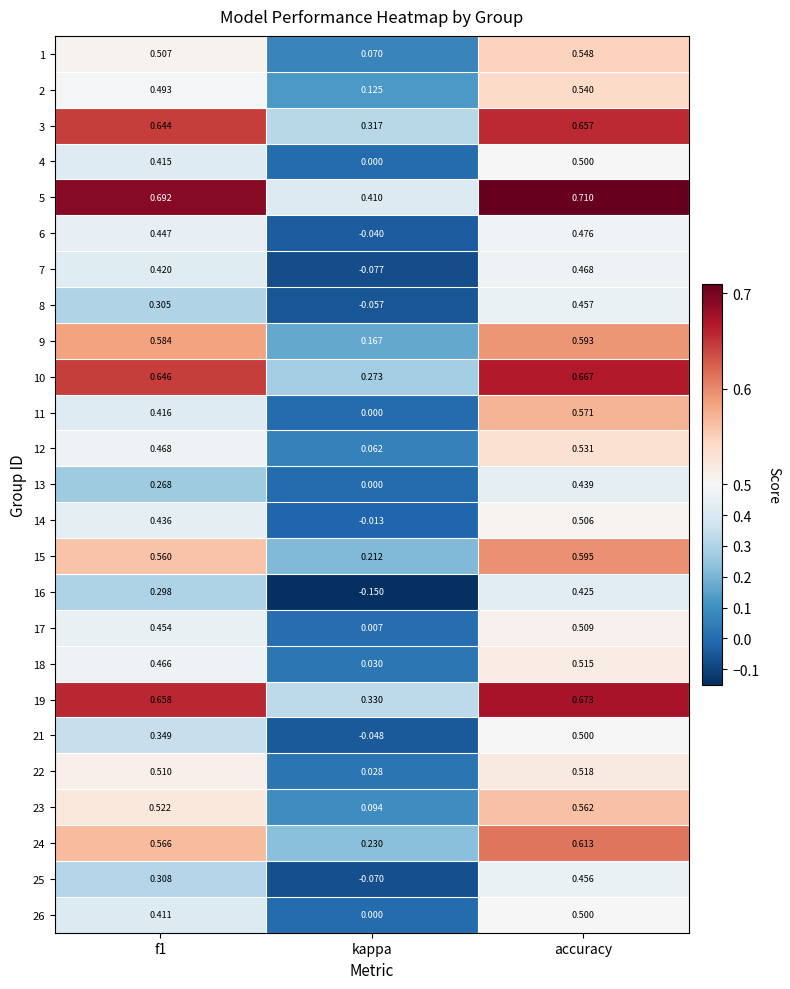

At which label is 10 closest to 0?

kappa